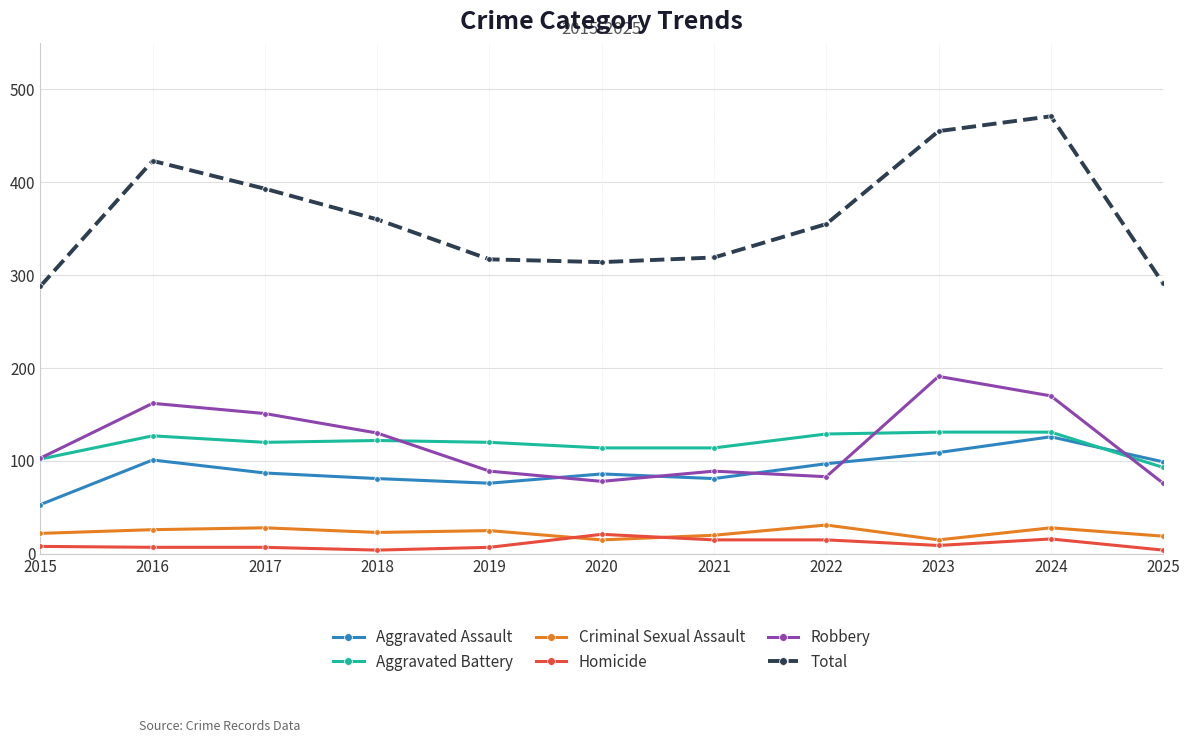

At which label is Total closest to 379?

2017